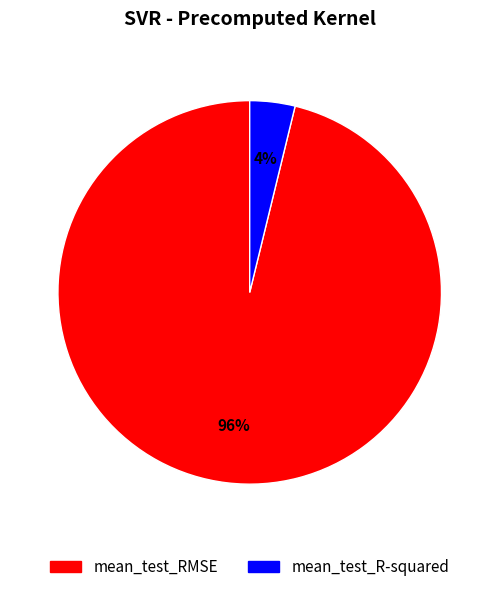

To the nearest percent, what portion does mean_test_R-squared represent?

4%